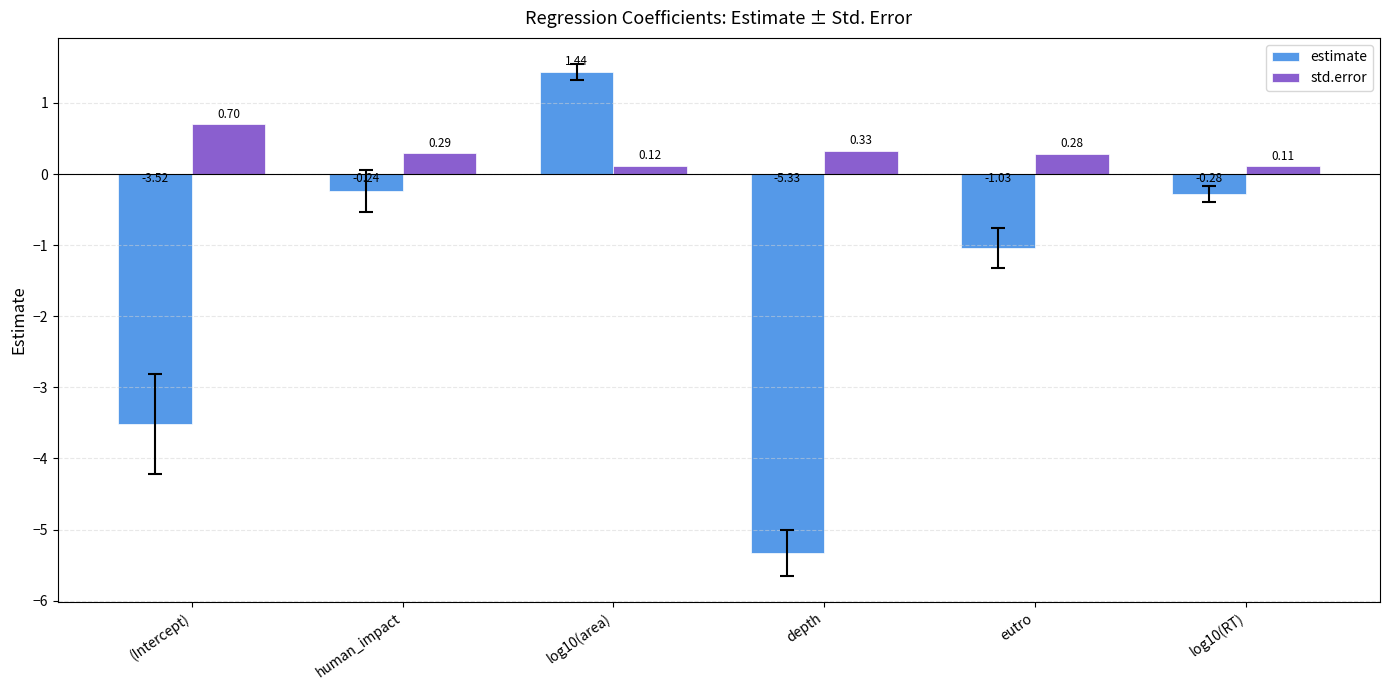

What is the difference between the estimate values at eutro and log10(RT)?

0.8